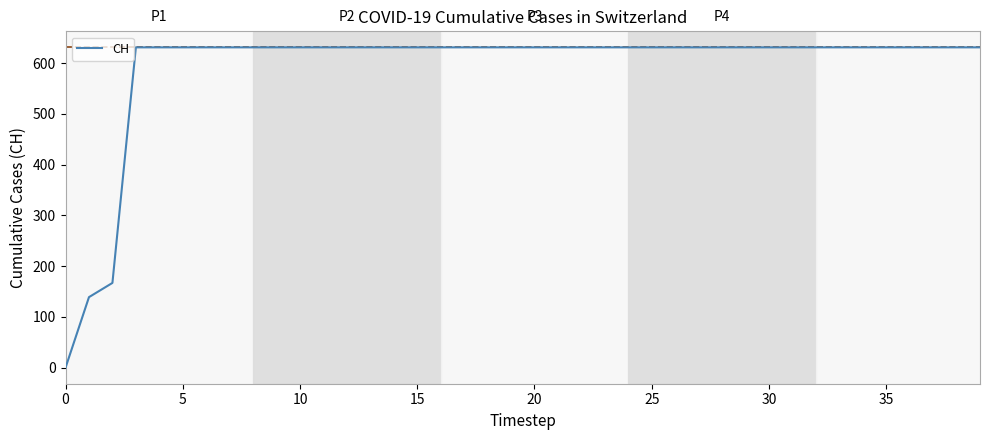

What is the greatest value displayed?

631